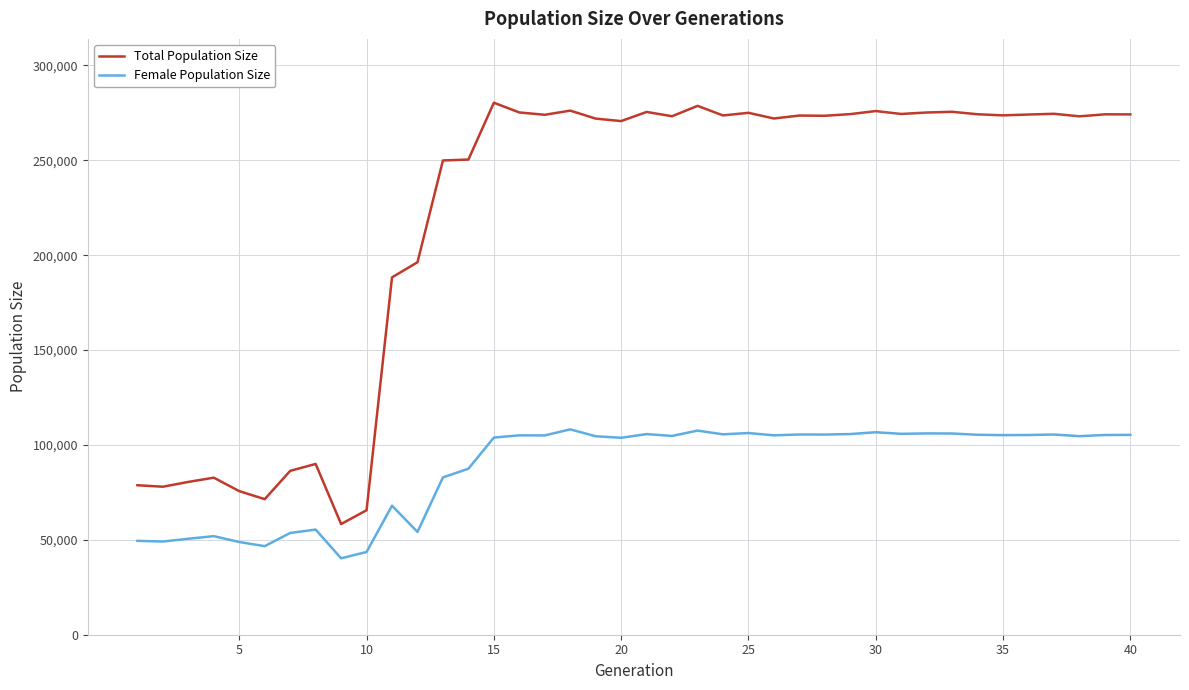

What is the maximum value shown in the chart?

280349